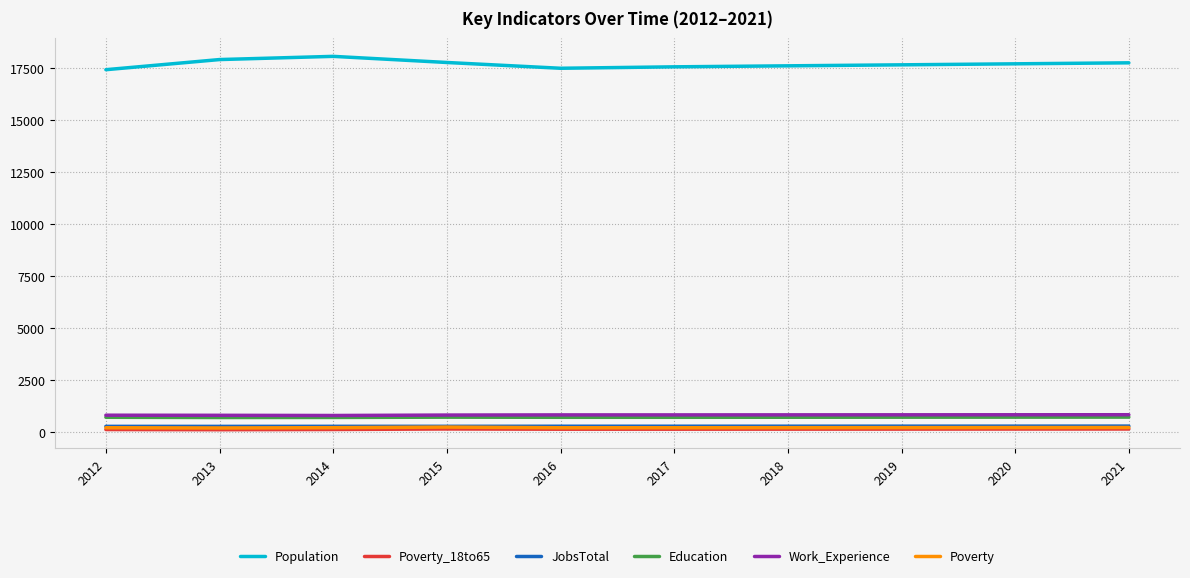

Which series has the largest total across all categories?

Population